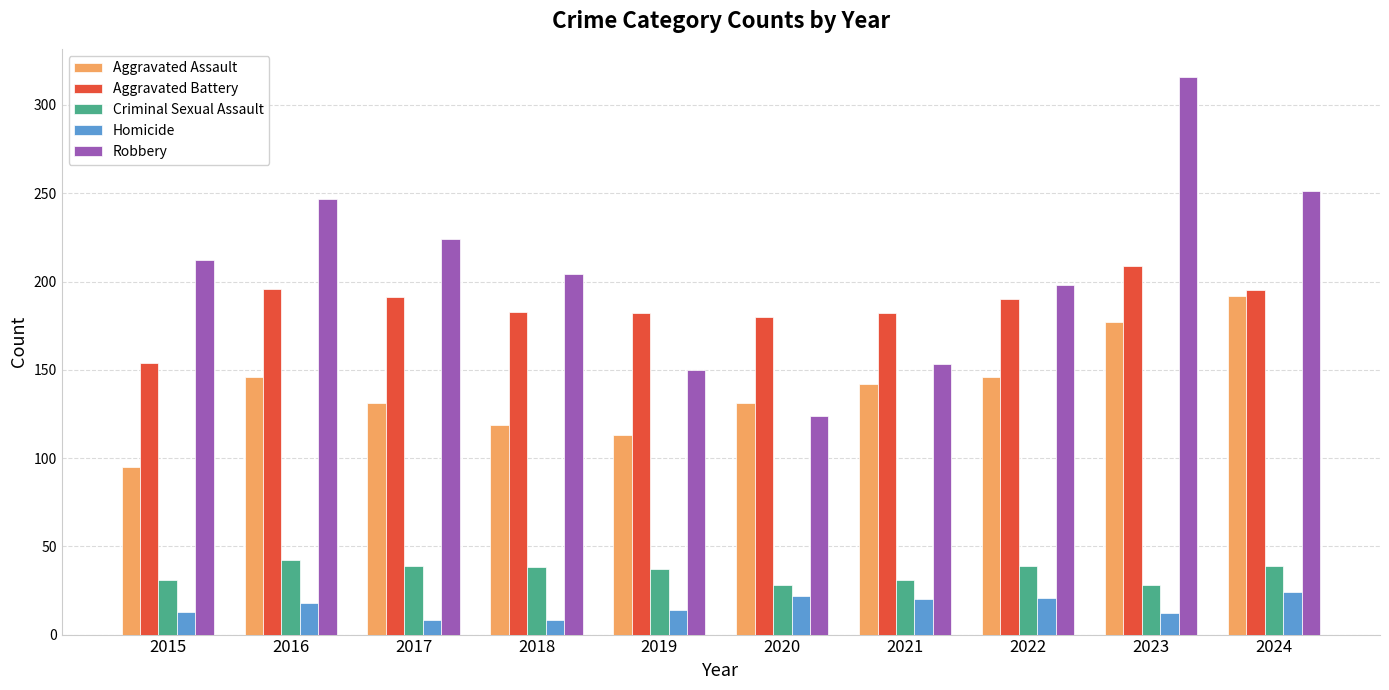

What is the maximum value shown in the chart?

316